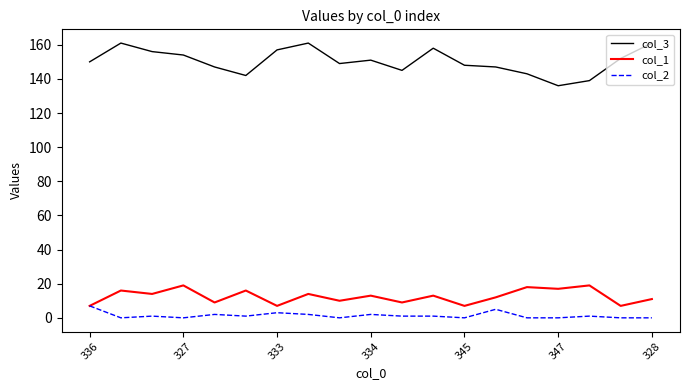

Which series has the widest spread of values?

col_3